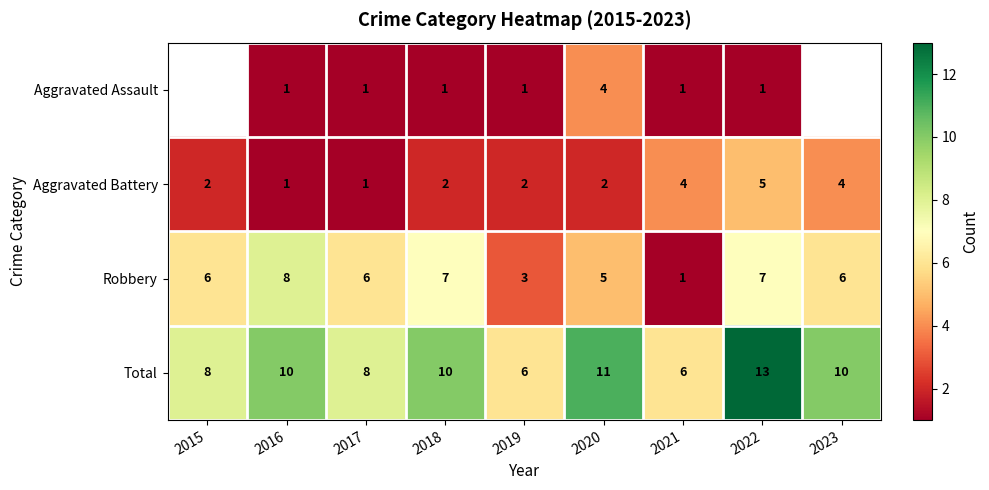

Which category has the highest value in the Aggravated Battery series?

2022